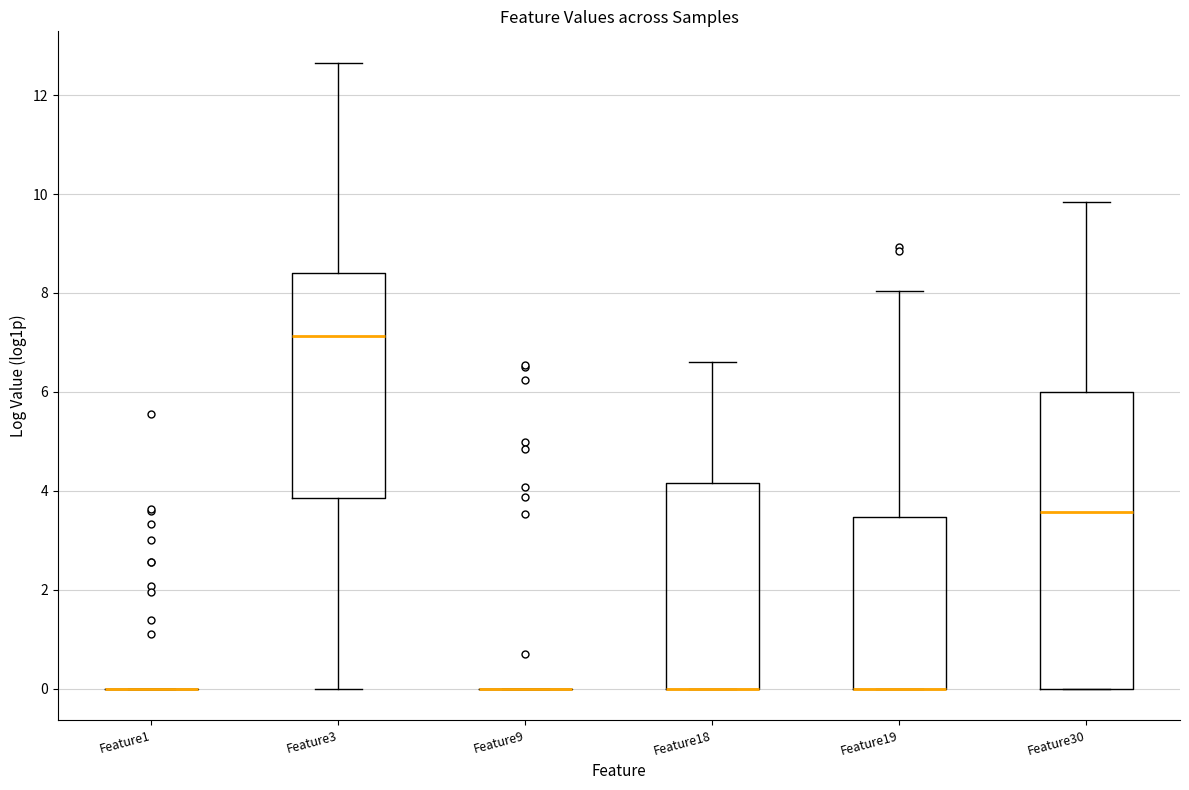

Which box is the tallest, from its lower edge to its upper edge?

Feature30